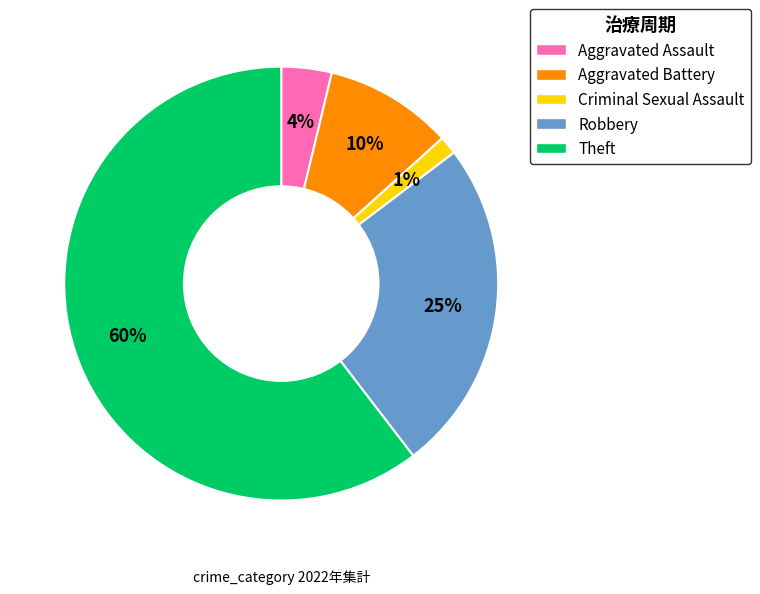

Is the sum of Robbery and Aggravated Assault greater than half?

No